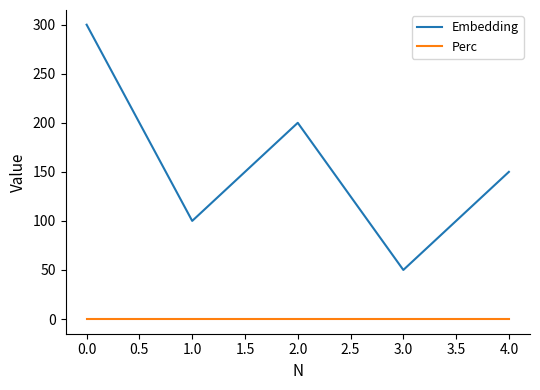

Reading right to left, what are all the values shown in this chart?

Embedding: 150	50	200	100	300
Perc: 0	0	0	0	0